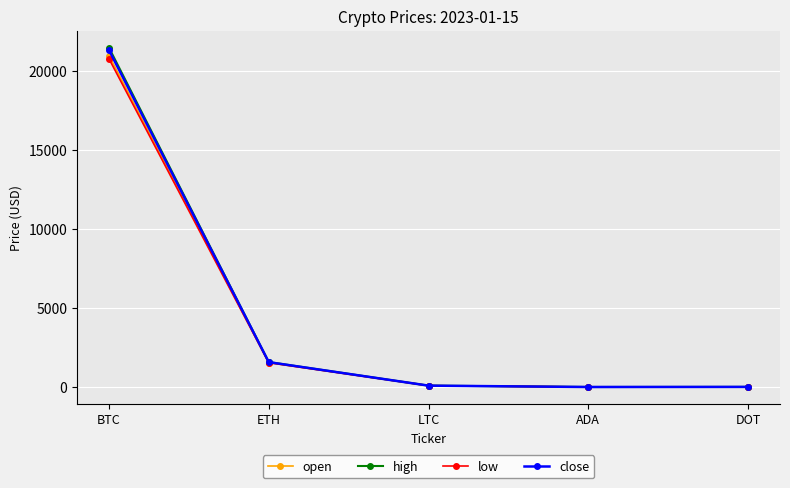

Read the open value at BTC.

21000.5